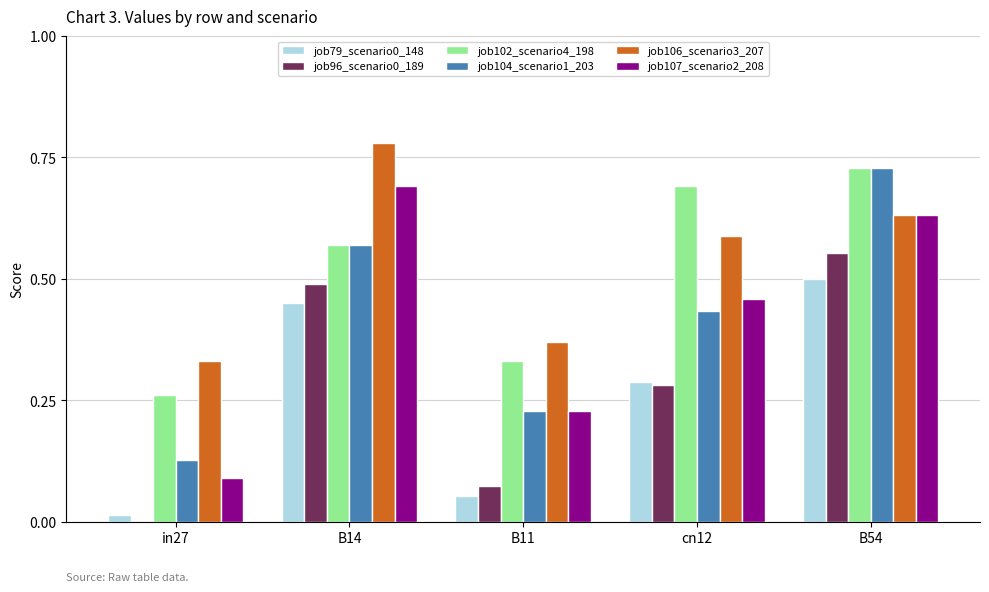

Is the value of job96_scenario0_189 at B14 greater than the value of job79_scenario0_148 at B11?

Yes